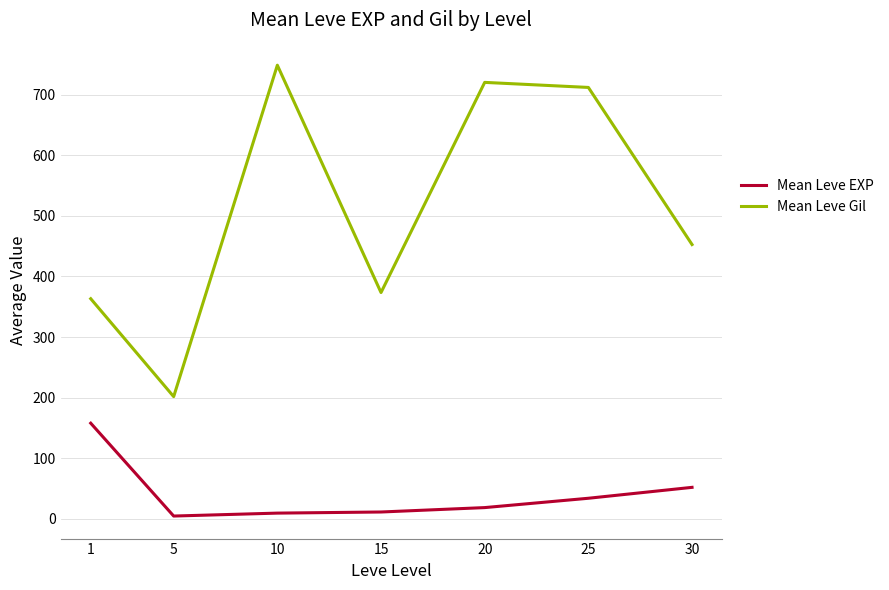

True or false: Mean Leve Gil and Mean Leve EXP intersect in this chart.

False